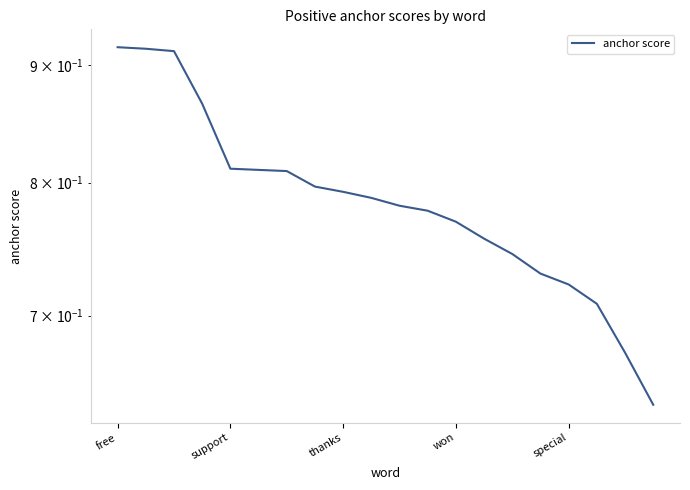

What is the approximate value at 6?

0.8